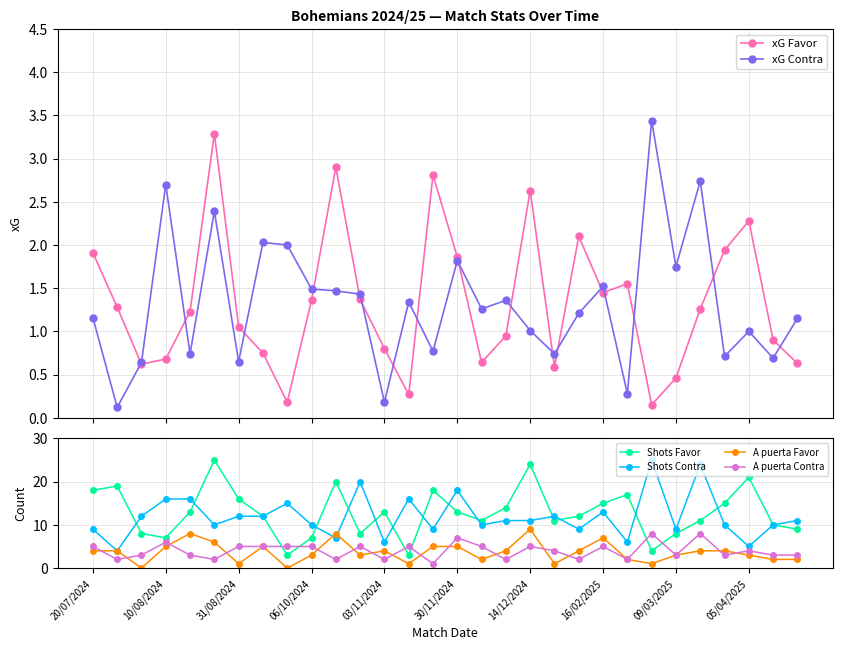

True or false: A puerta Favor and Shots Favor intersect in this chart.

False